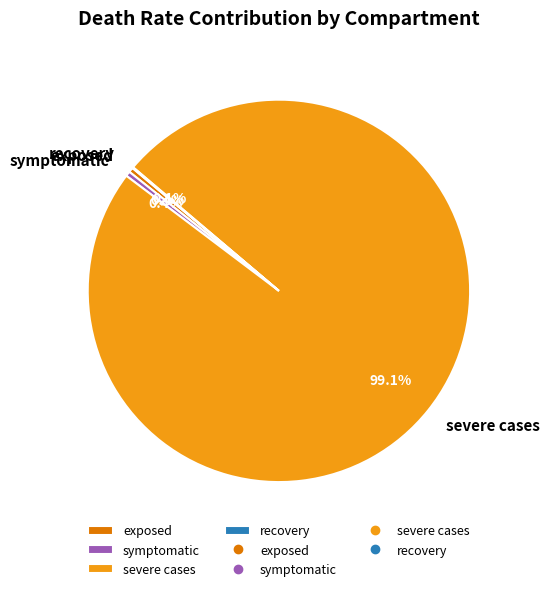

What percentage do exposed and symptomatic together represent?

0.8%